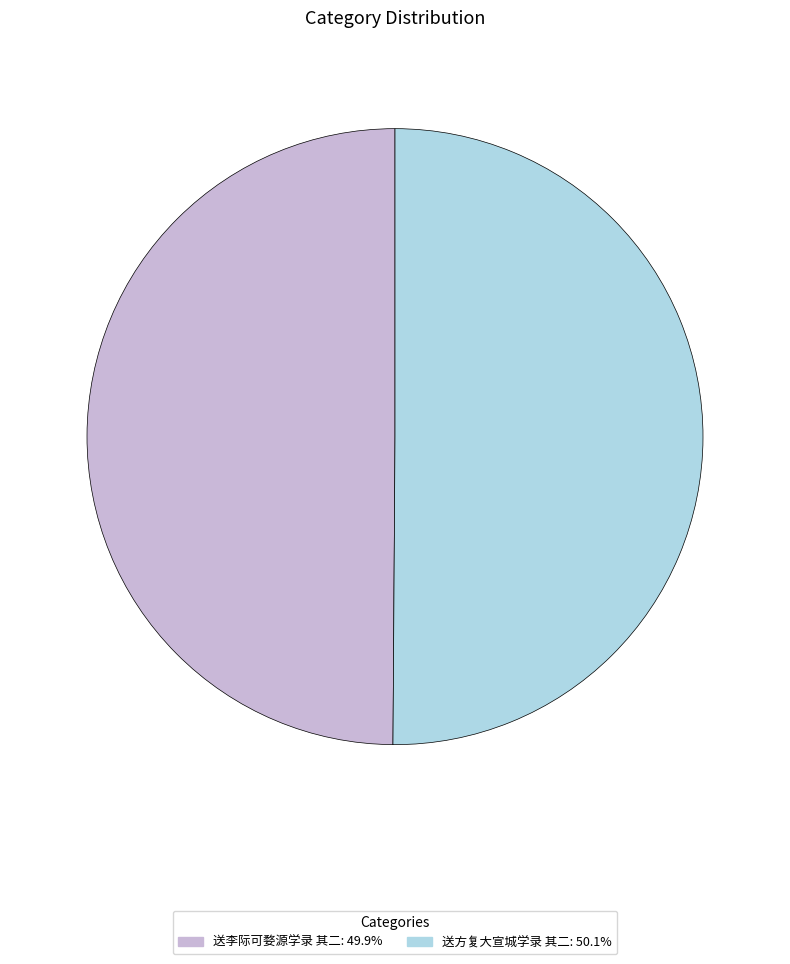

Combined, do 送方复大宣城学录 其二: 50.1% and 送李际可婺源学录 其二: 49.9% account for over 50%?

Yes